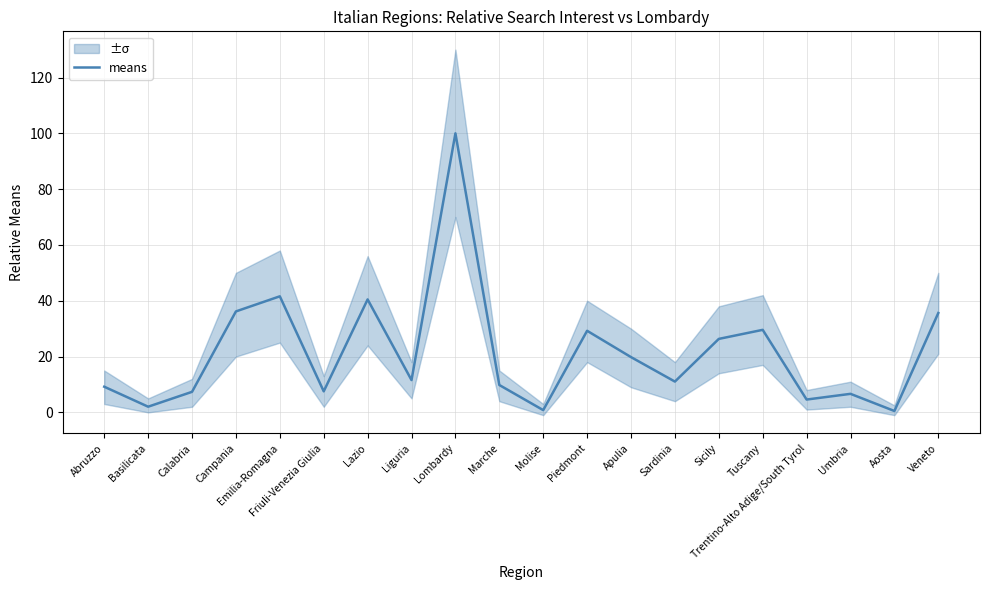

What is the sum of all values?

429.8